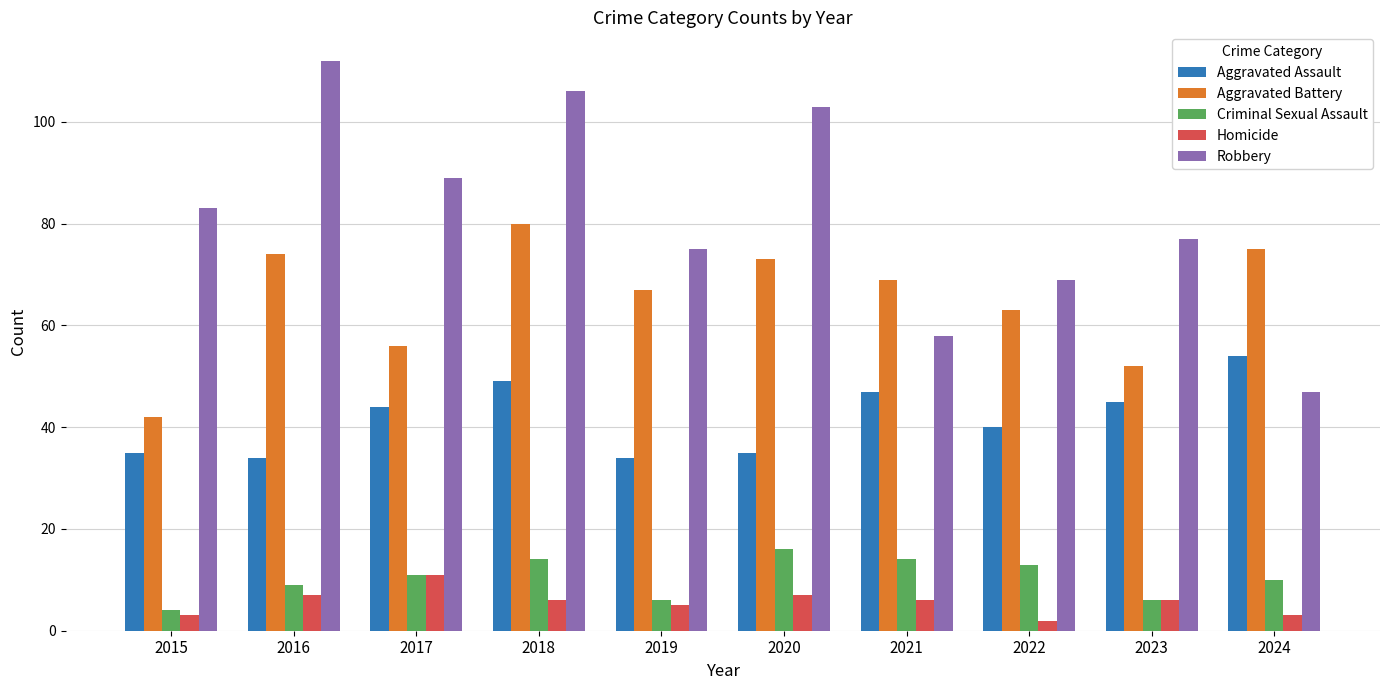

Where does the Homicide series first go above 6?

2016